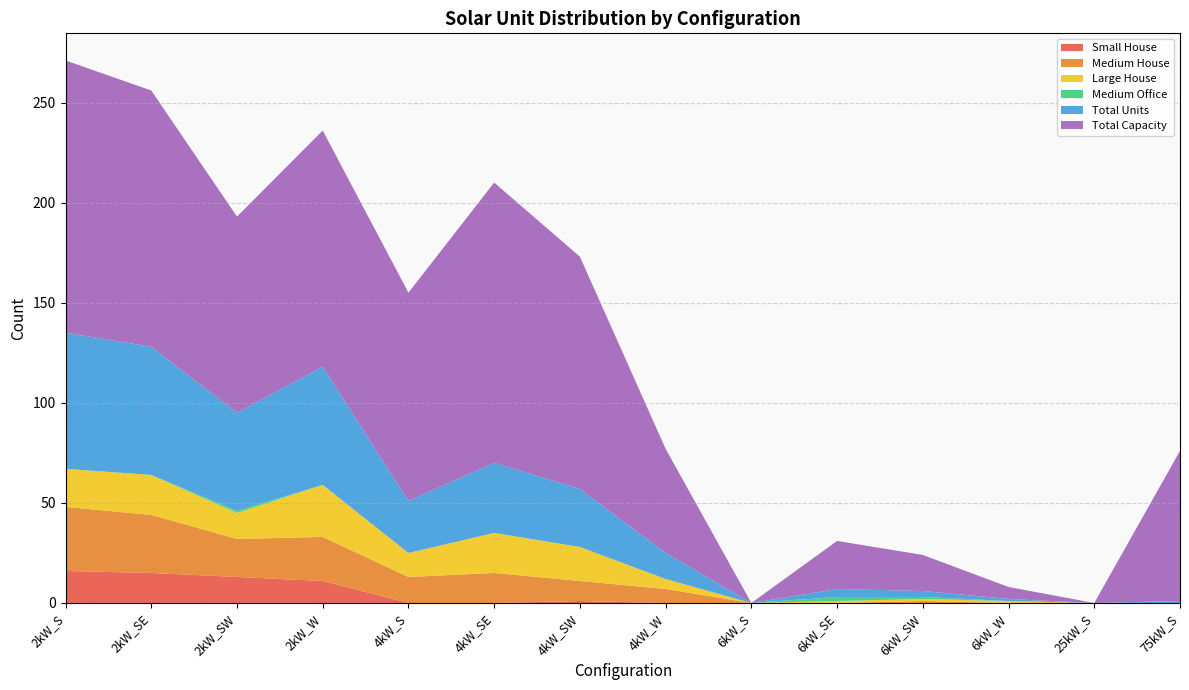

Reading right to left, extract all data points from this chart.

Small House: 0	0	0	0	0	0	0	1	0	0	11	13	15	16
Medium House: 0	0	0	1	0	0	7	10	15	13	22	19	29	32
Large House: 0	0	1	1	1	0	5	17	20	12	26	13	20	19
Medium Office: 0	0	0	1	2	0	0	0	0	0	0	1	0	0
Total Units: 1	0	1	3	4	0	13	29	35	26	59	49	64	68
Total Capacity: 75	0	6	18	24	0	52	116	140	104	118	98	128	136